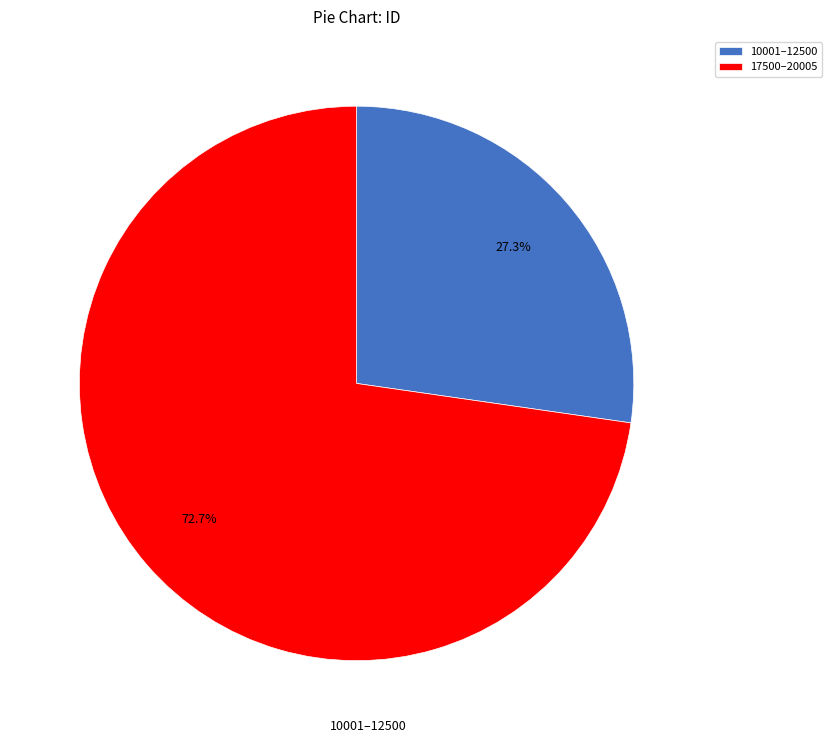

Do 10001–12500 and 17500–20005 together represent more than half of the pie?

Yes